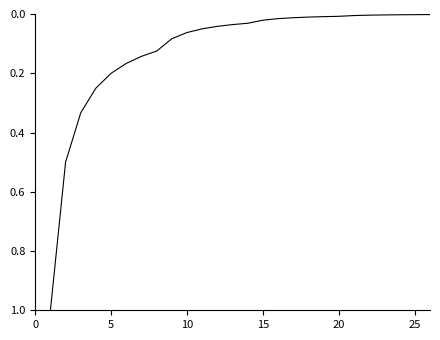

What is the maximum value shown in the chart?

1.0